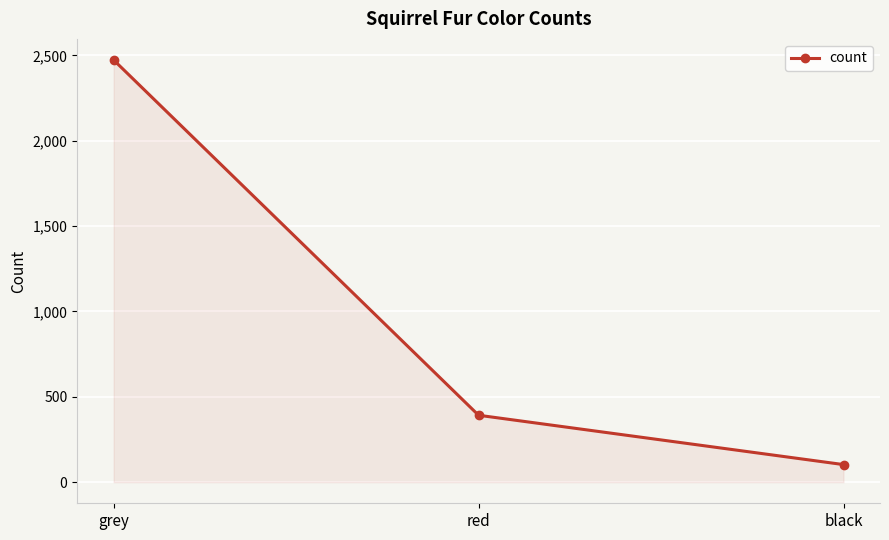

How many lines are shown in the chart?

1